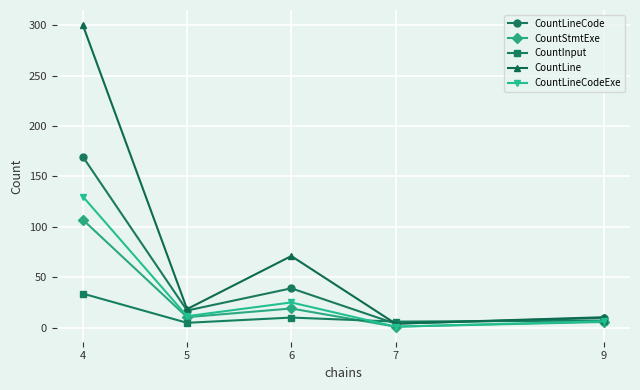

How many distinct data groups are displayed?

5